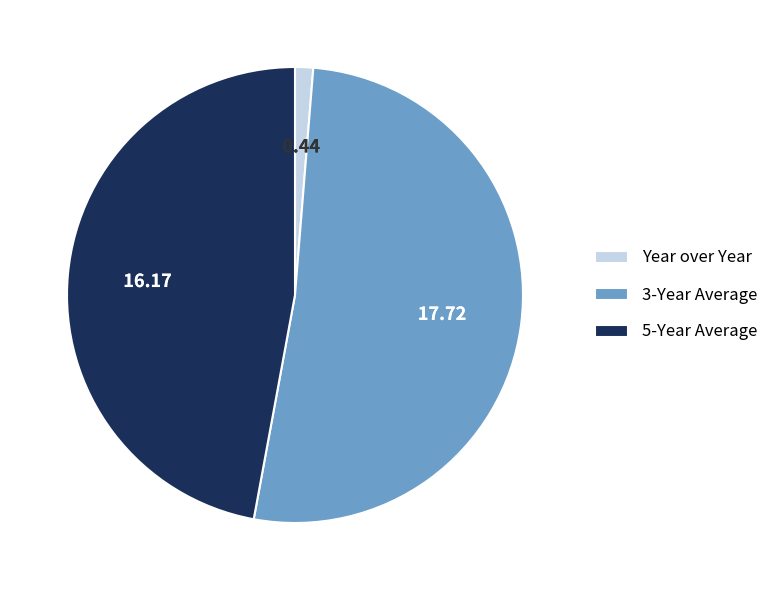

The 5-Year Average slice represents 40% of the pie. True or false?

False